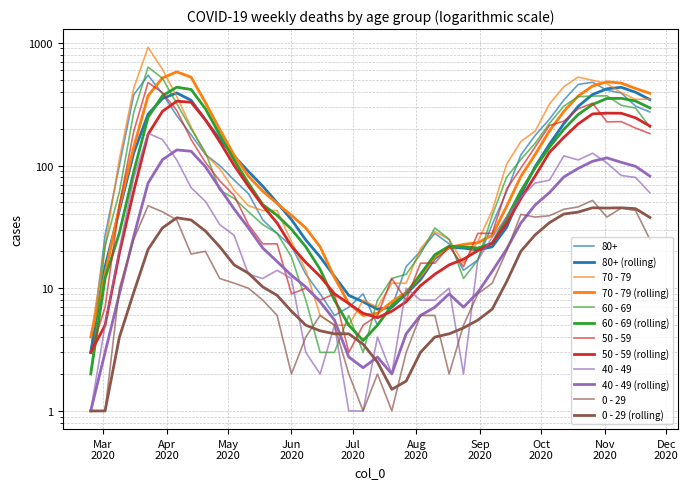

Which series ends up on top after the final intersection of 60 - 69 and 50 - 59?

60 - 69